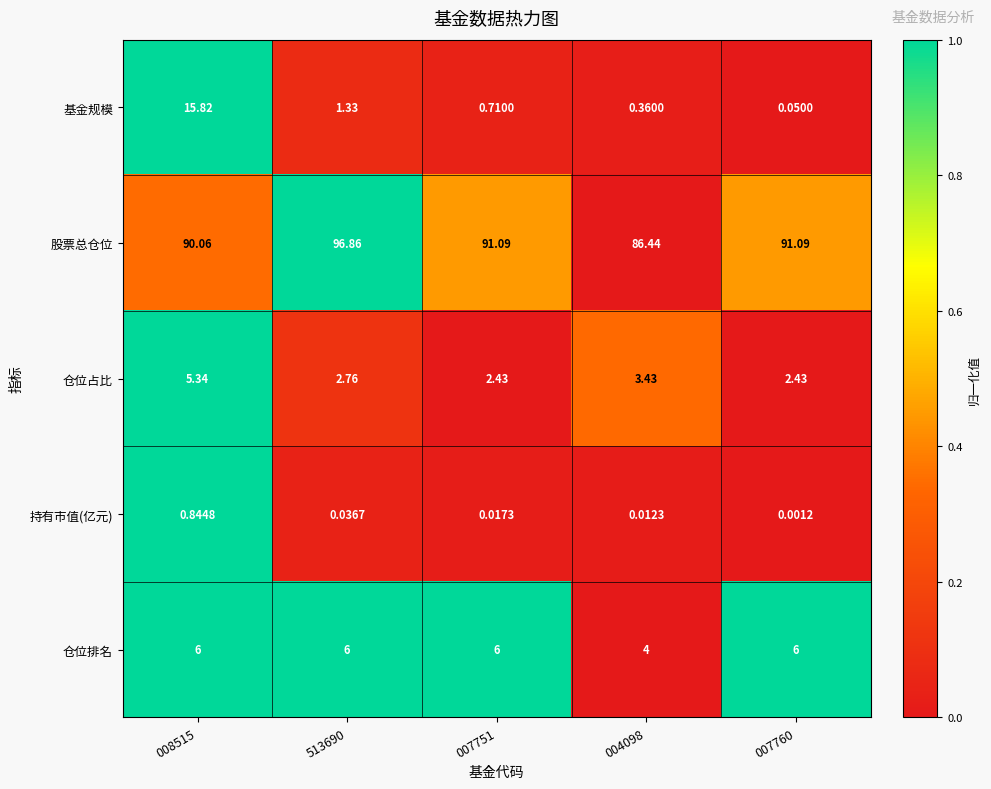

Between 008515 and 513690, which series saw the biggest shift?

基金规模